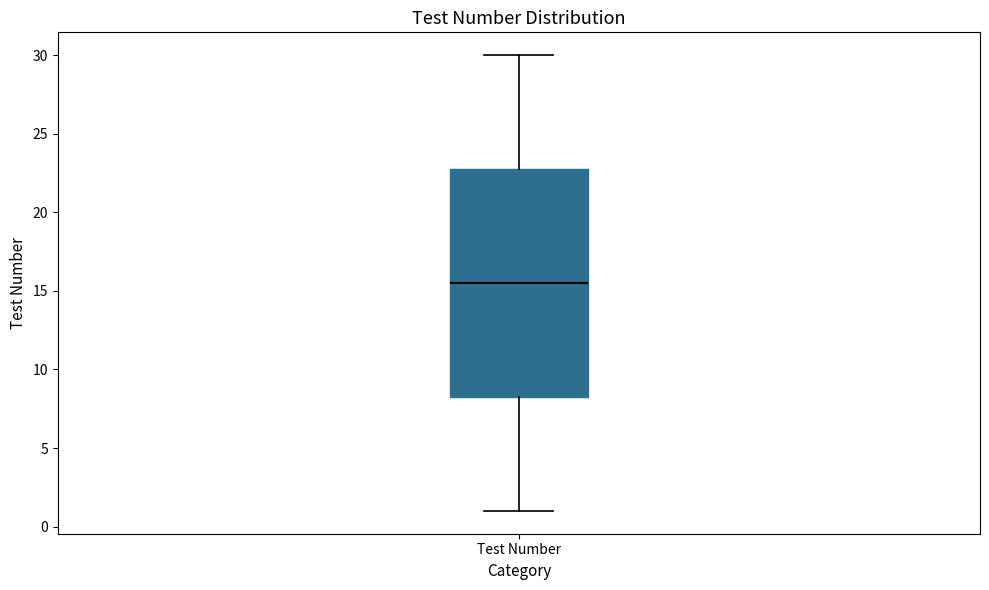

Transcribe this box plot: give where the median line is, the range the box spans, and where the two whiskers end, as read against the y-axis. The values are not printed on the chart, so give them approximately, as read against the axis.

median 15.5, box 8.5 to 23.0, whiskers 1.0 to 30.0